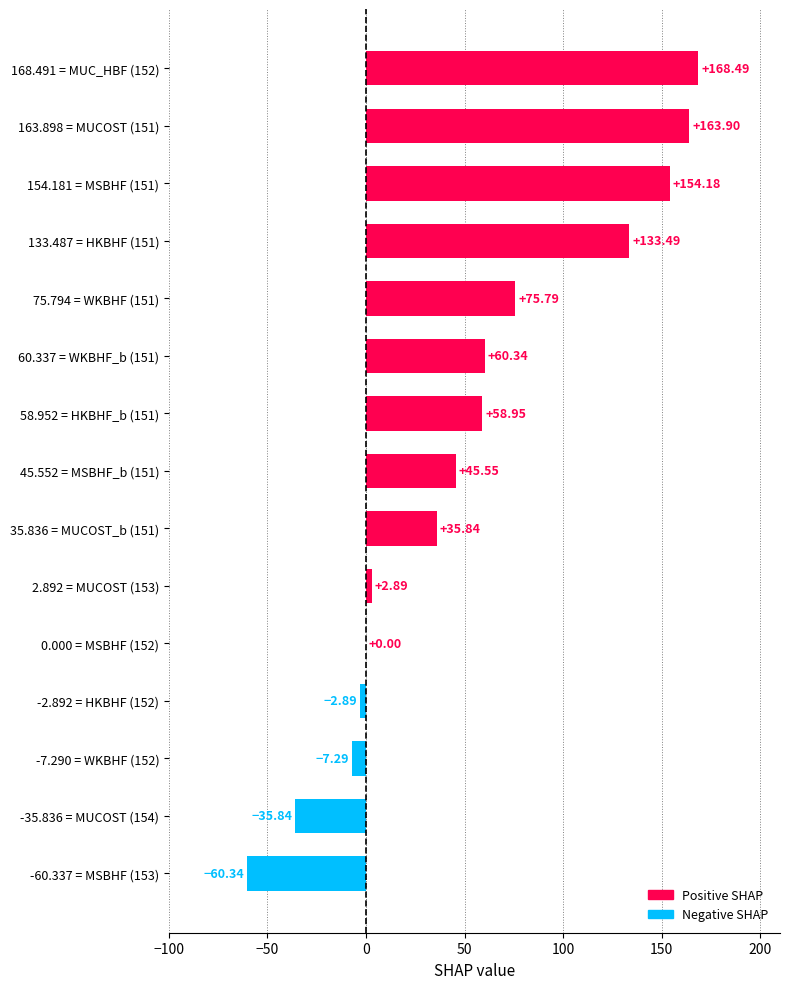

Between 35.836 = MUCOST_b (151) and 2.892 = MUCOST (153), which is larger?

35.836 = MUCOST_b (151)